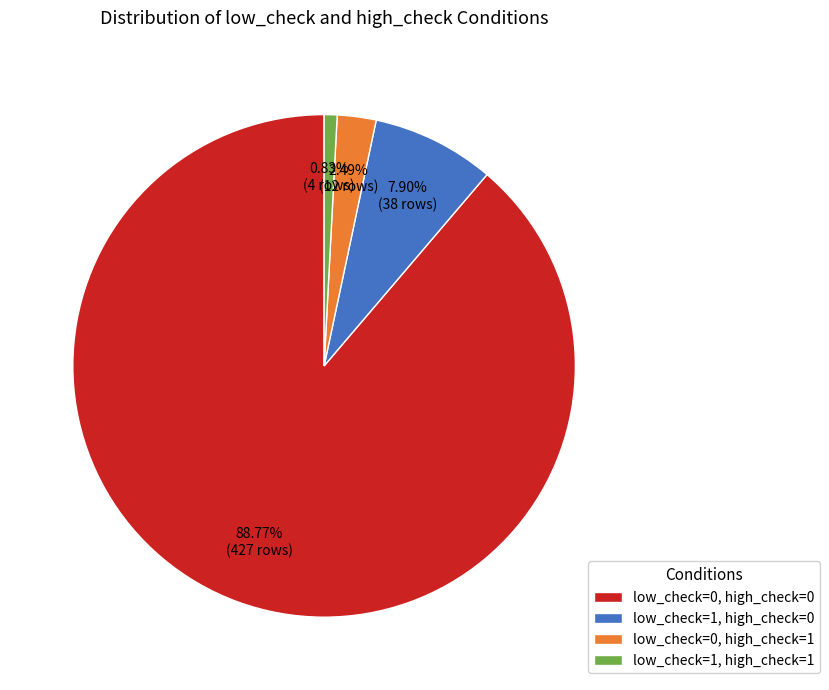

Which slice is the largest?

low_check=0, high_check=0